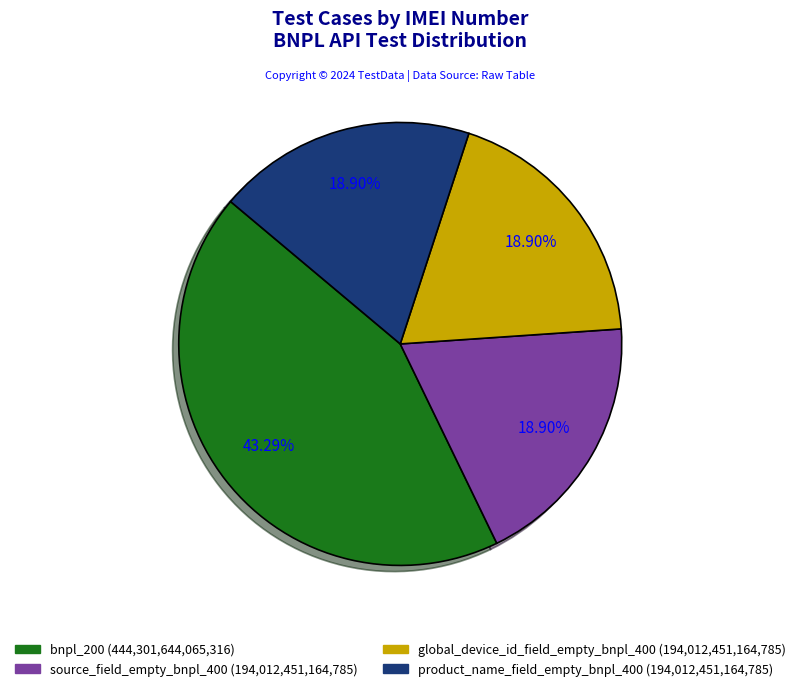

Combined, do global_device_id_field_empty_bnpl_400 and product_name_field_empty_bnpl_400 account for over 50%?

No